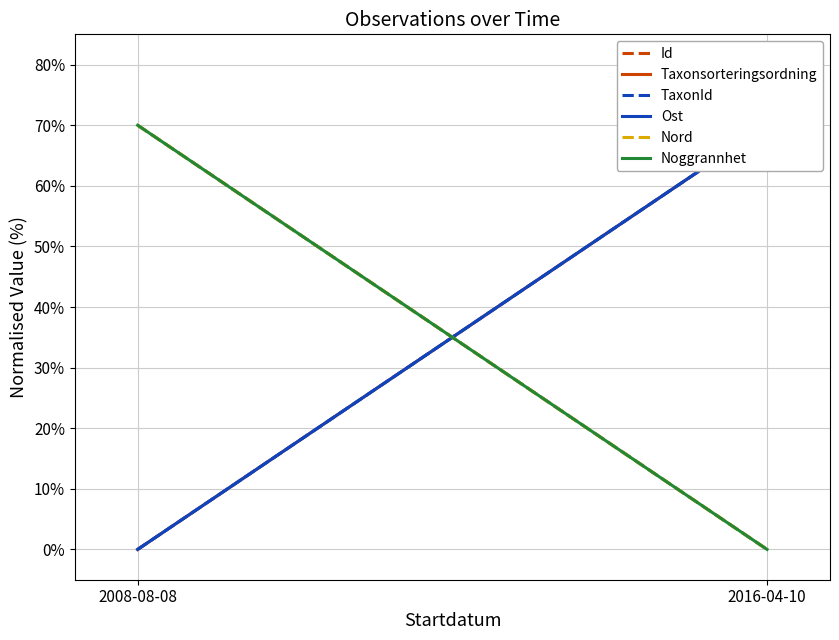

What are all the series names shown in the legend?

Id, Taxonsorteringsordning, TaxonId, Ost, Nord, Noggrannhet